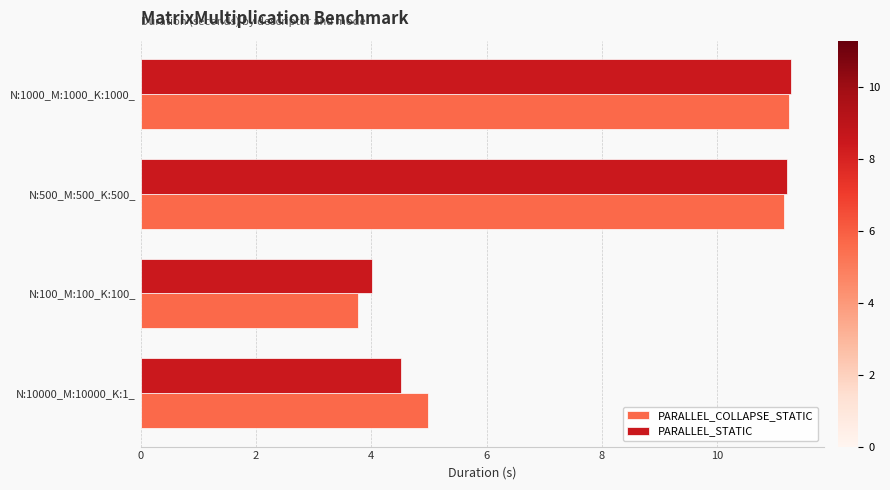

Which series has the largest range (max minus min)?

PARALLEL_COLLAPSE_STATIC